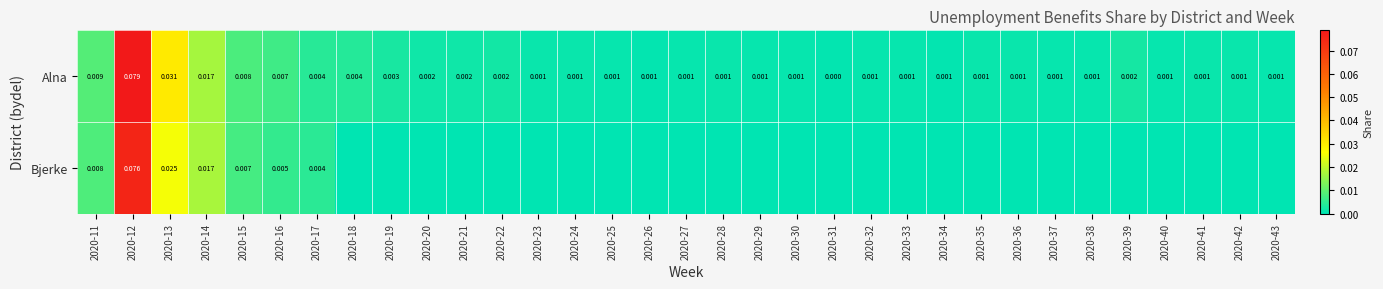

Which series has the largest range (max minus min)?

Alna